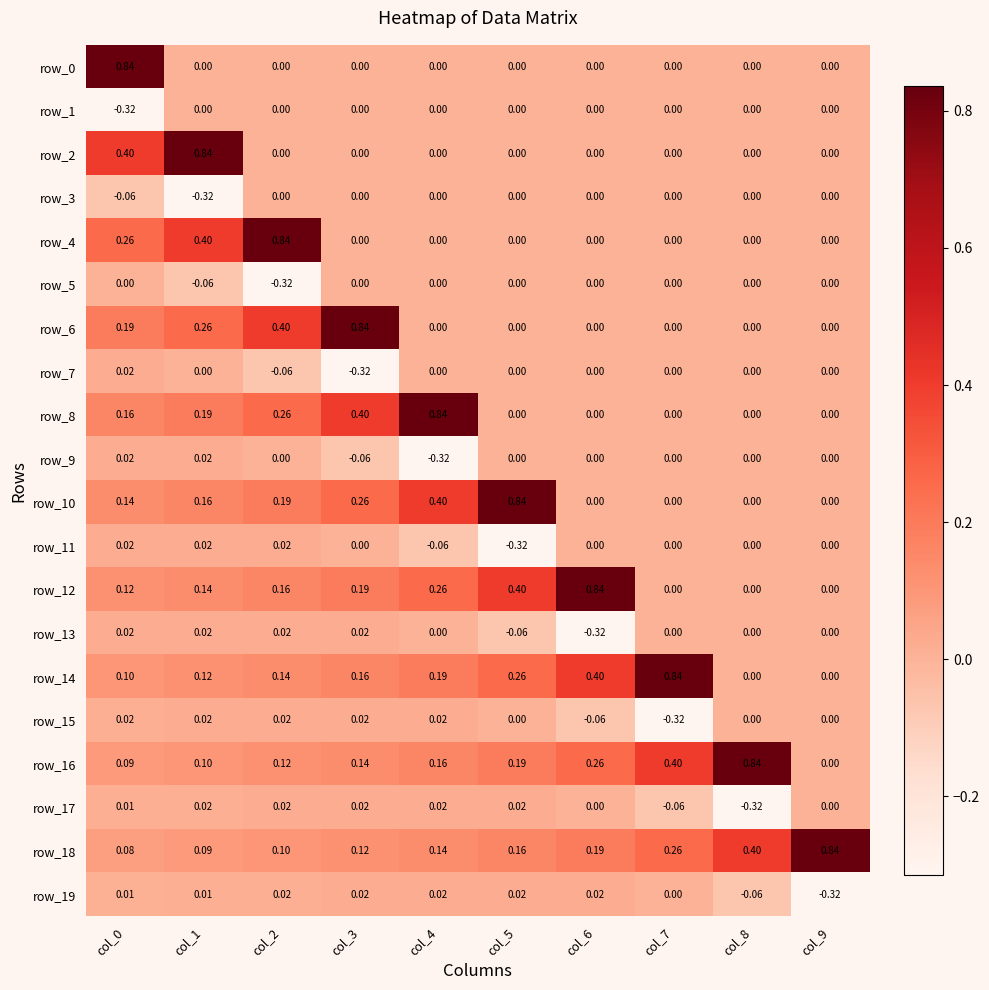

Is the value of row_6 at col_5 greater than the value of row_19 at col_0?

No